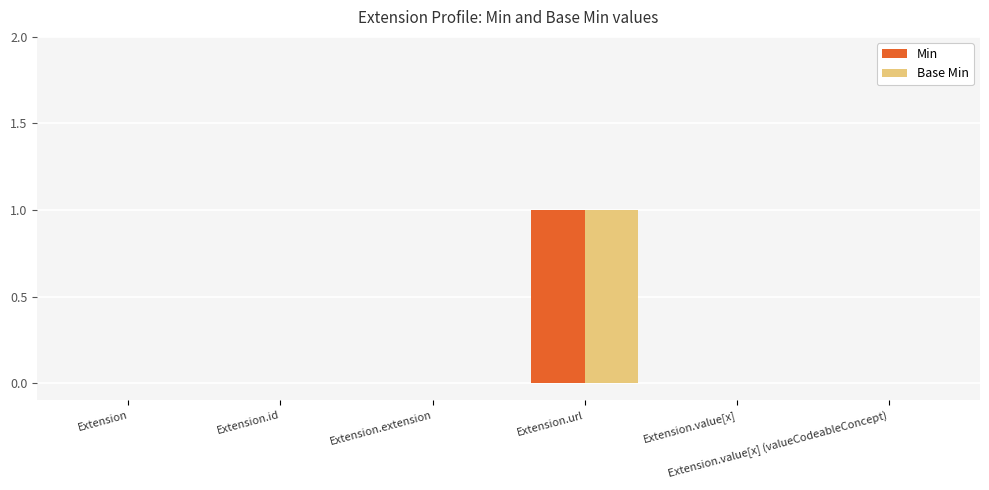

Does the chart contain stacked bars?

No